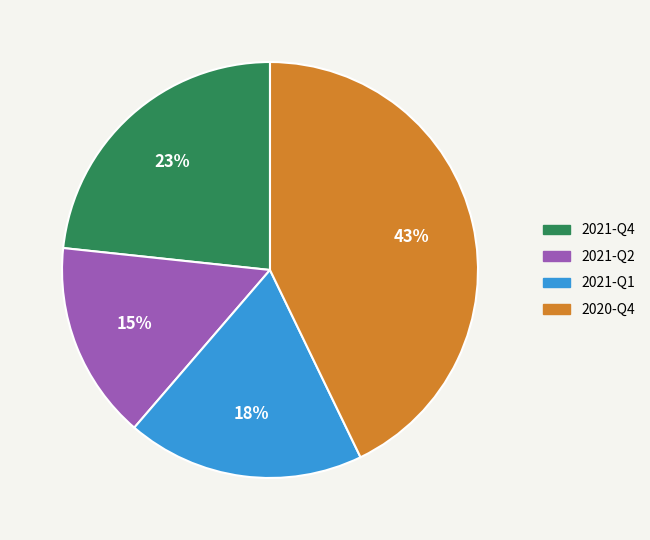

To the nearest percent, what is the average slice percentage?

25%